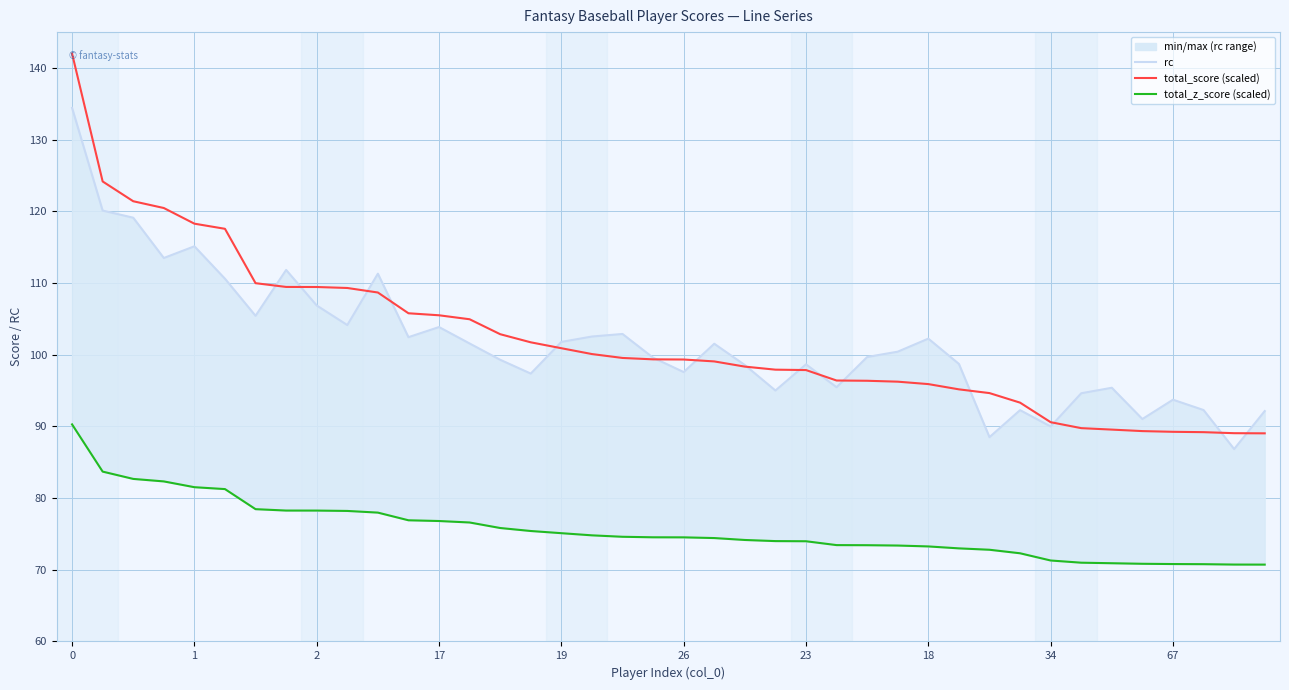

Between 1 and 67, which is larger?

1